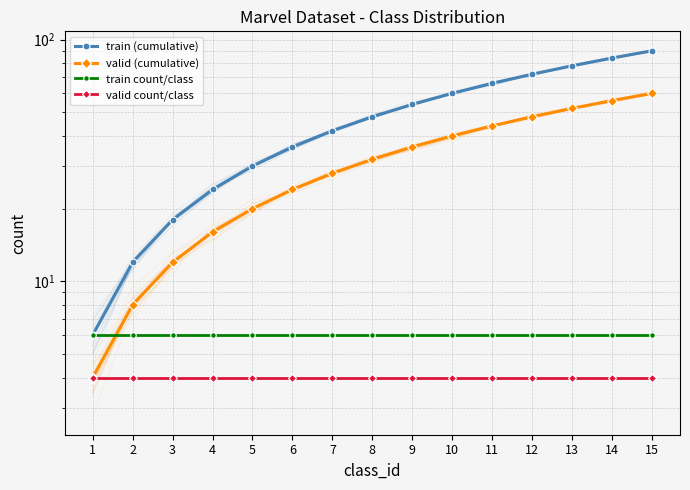

Where is valid count/class nearest to the value 4?

1